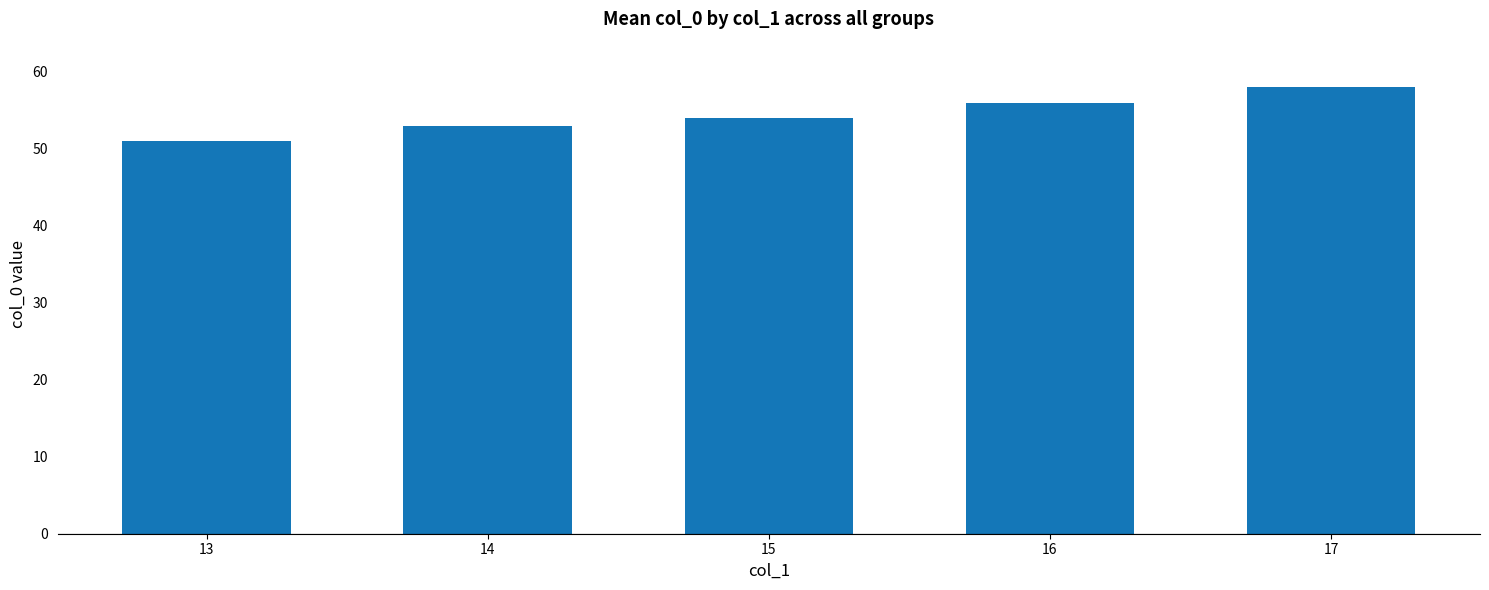

Is it true that the value at 16 is 56?

True